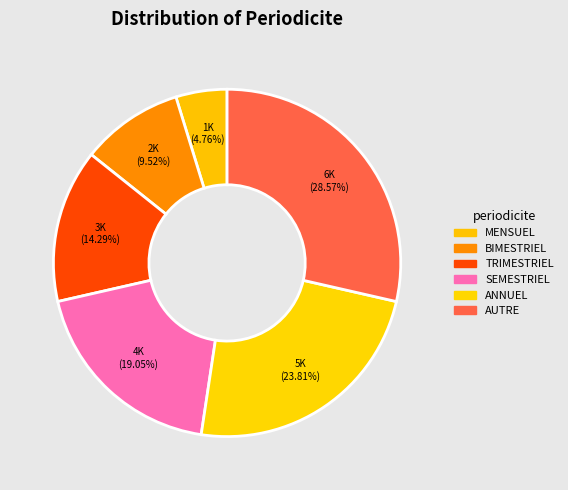

To the nearest percent, what percentage of the pie is AUTRE?

29%